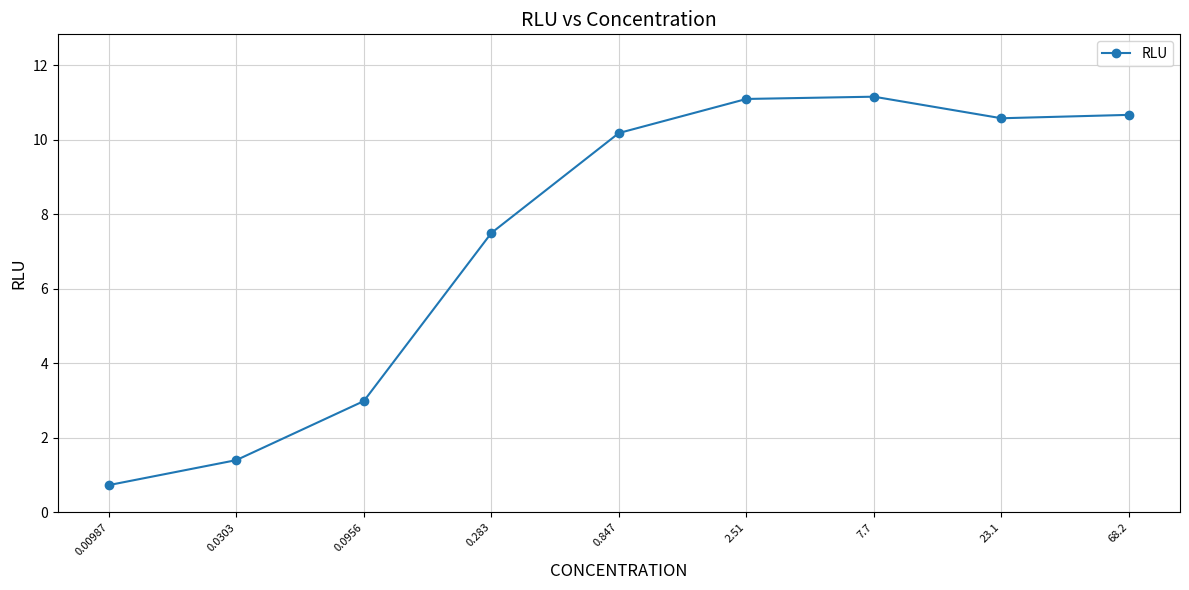

What is the label of the 5th point from the left?

0.847